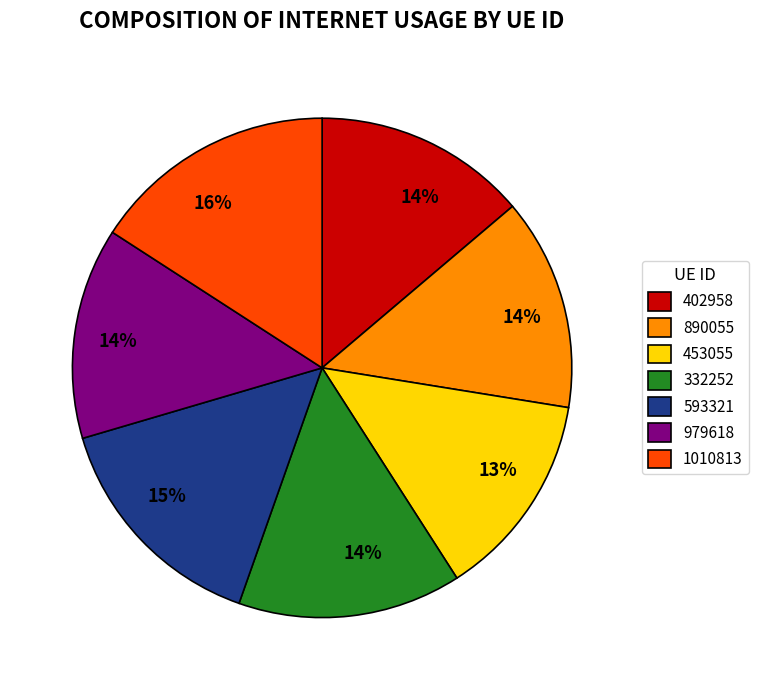

Combined, do 890055 and 453055 account for over 50%?

No